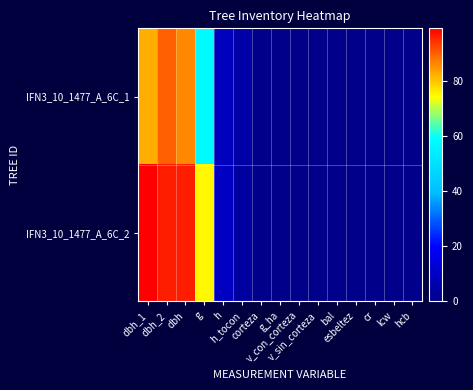

At which category is the sum across all series the highest?

dbh_2